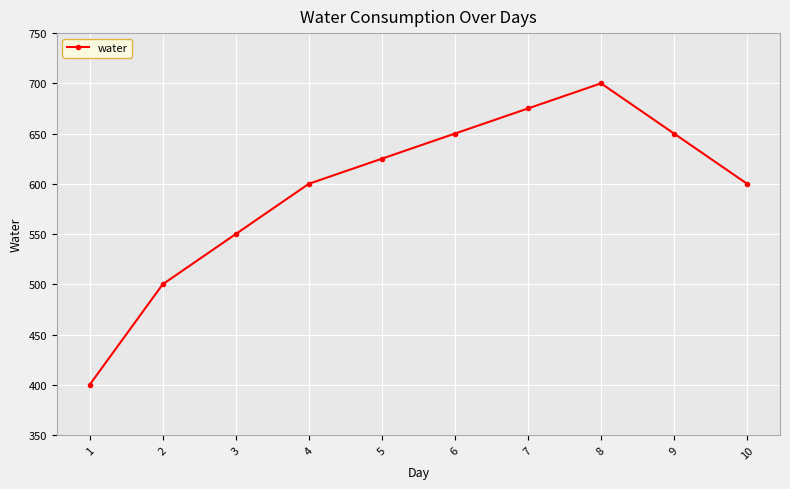

What is the sum of the values at 3 and 10?

1150